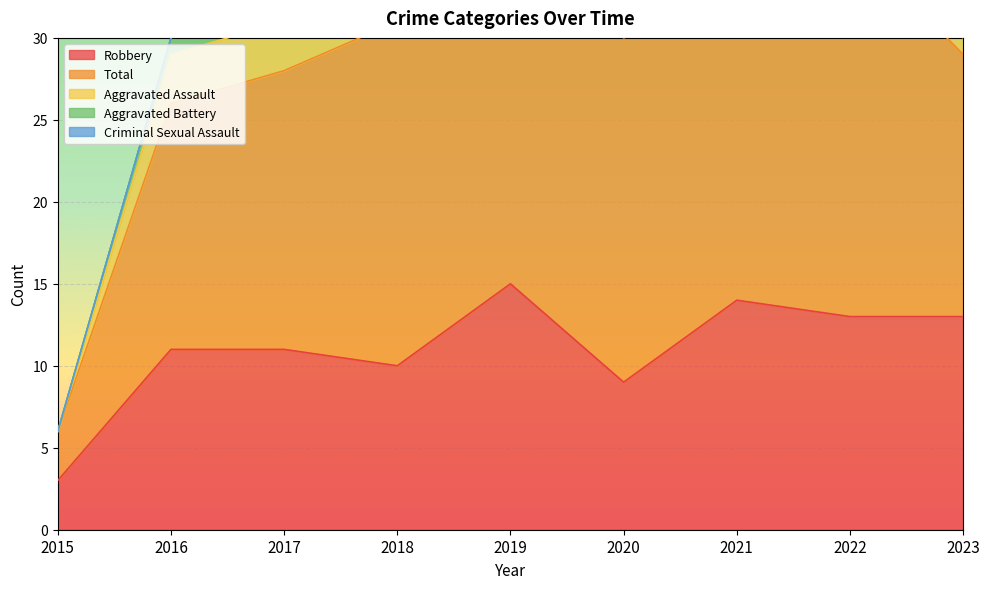

The Robbery series shows 13 at 2022. True or false?

True